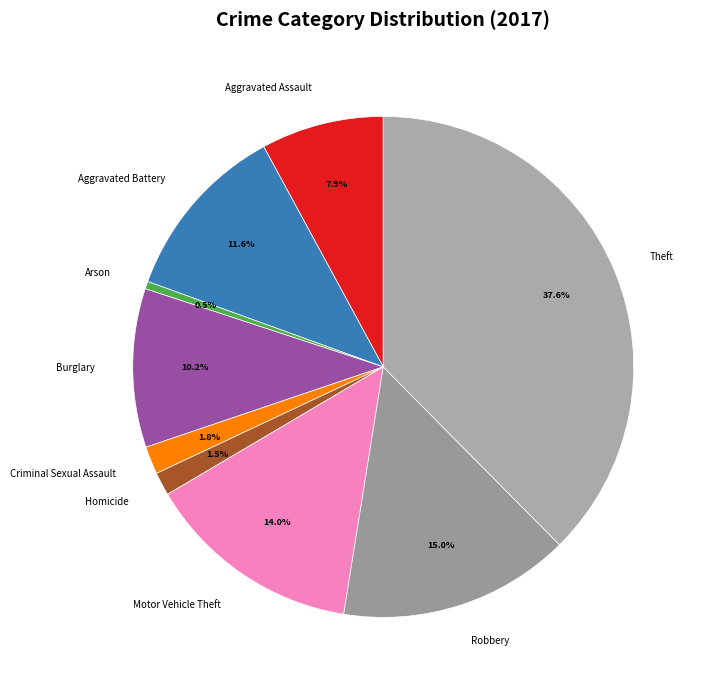

Count the number of slices in the pie.

9